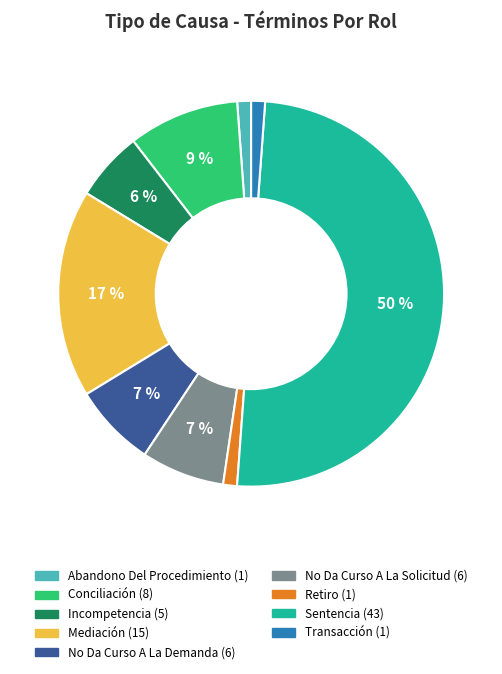

Is Conciliación the majority of the pie?

No